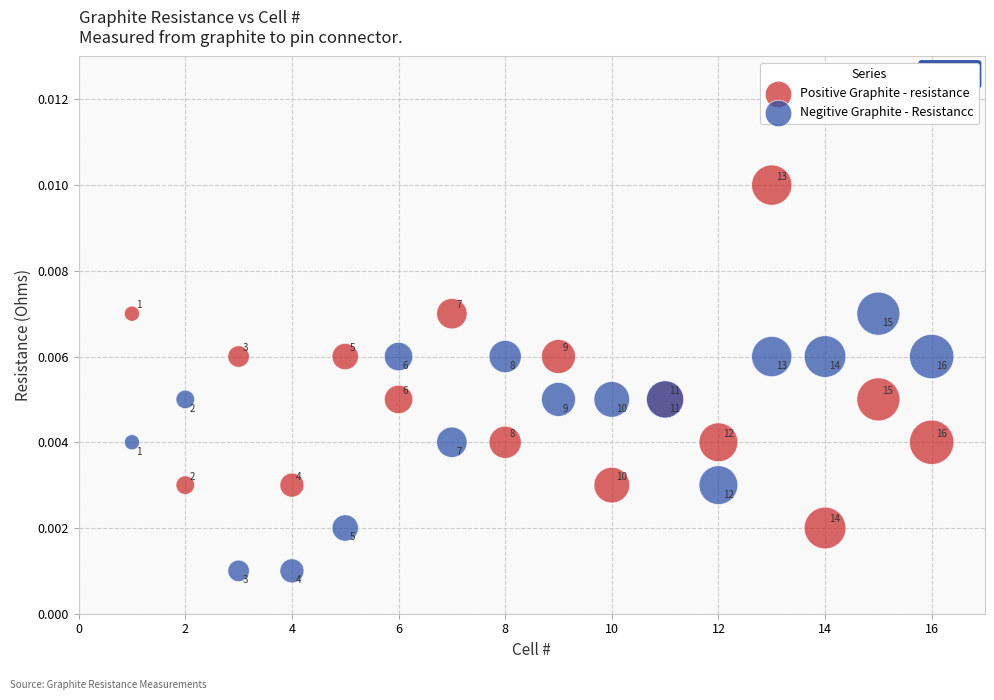

Which series contains the highest Y value?

Positive Graphite - resistance